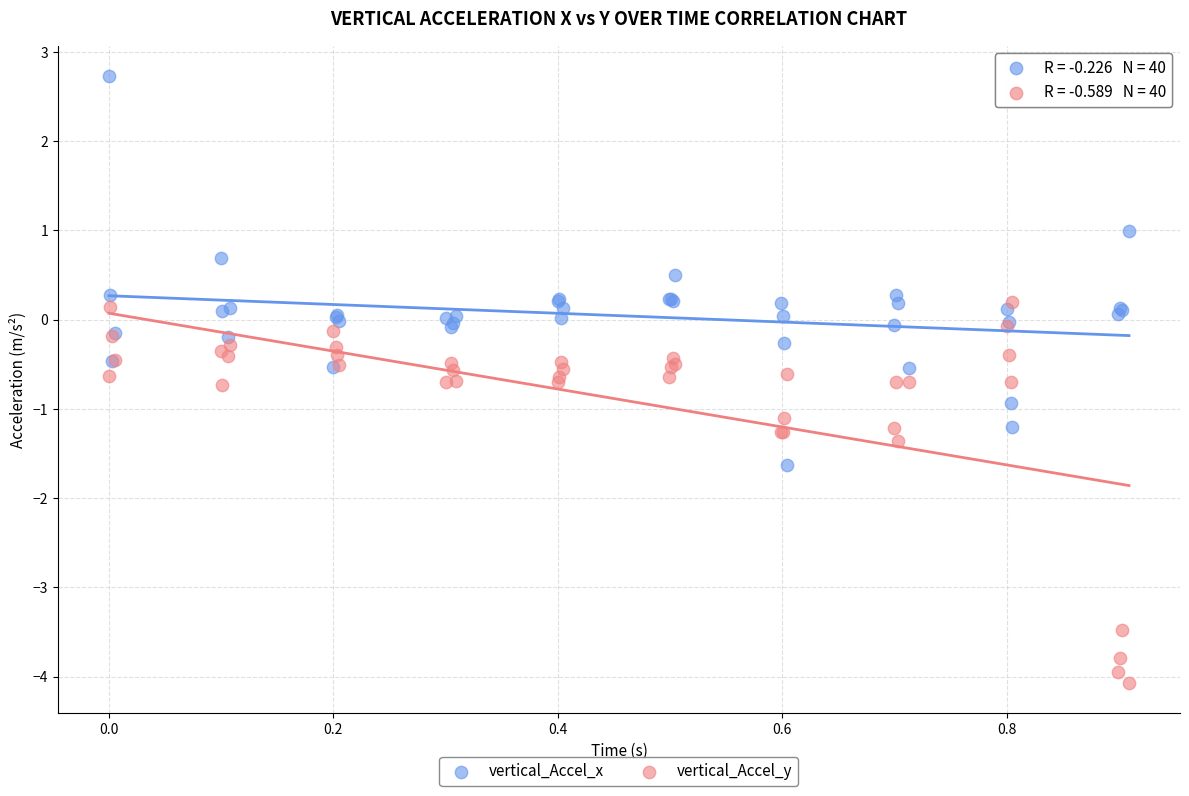

Which series reaches the maximum Y coordinate?

vertical_Accel_x